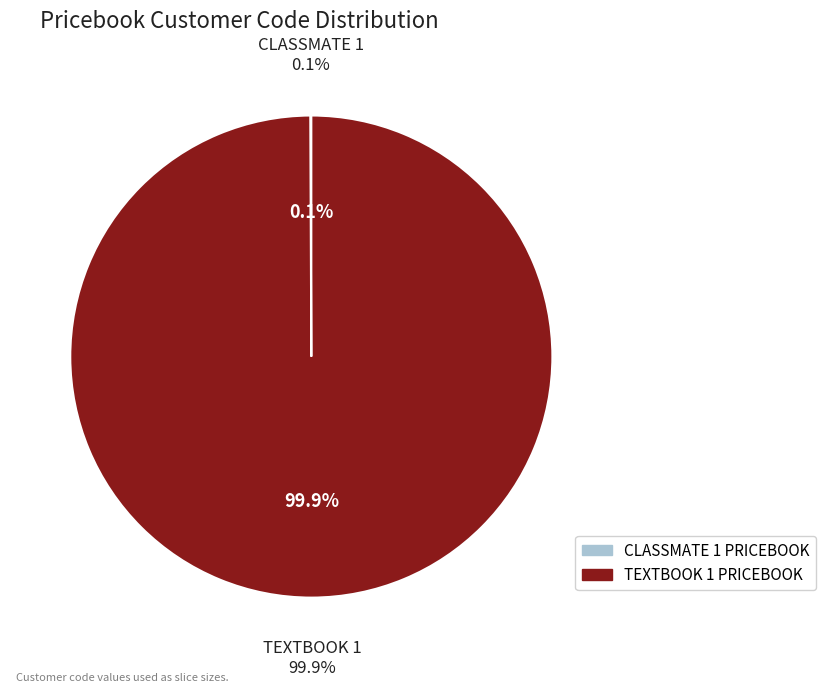

Count the number of slices in the pie.

2